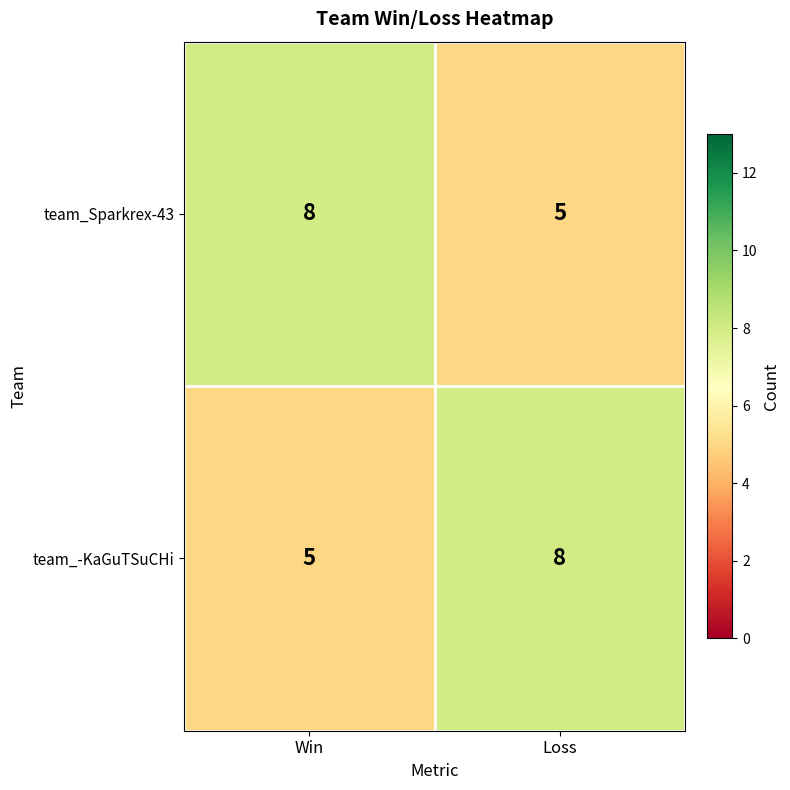

What is the spread (max minus min) of values at Loss?

3